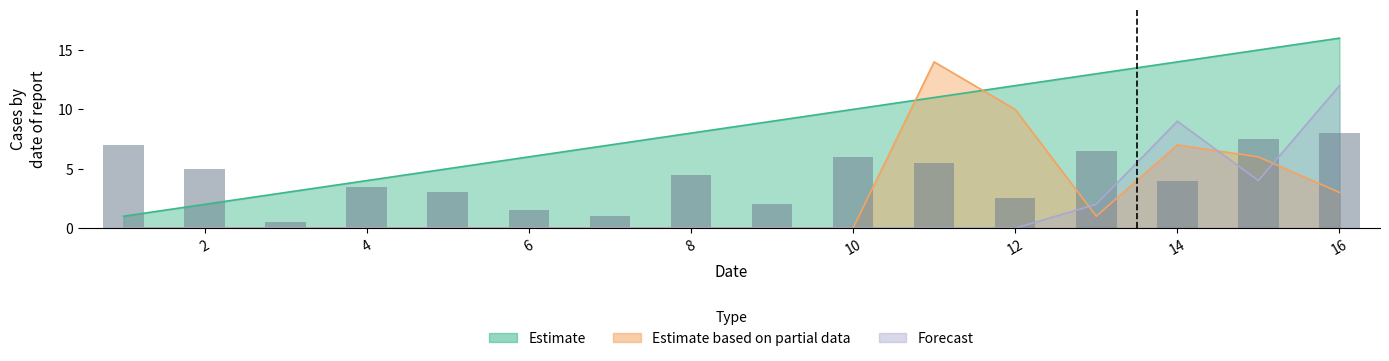

Which series has the largest total across all categories?

Estimate